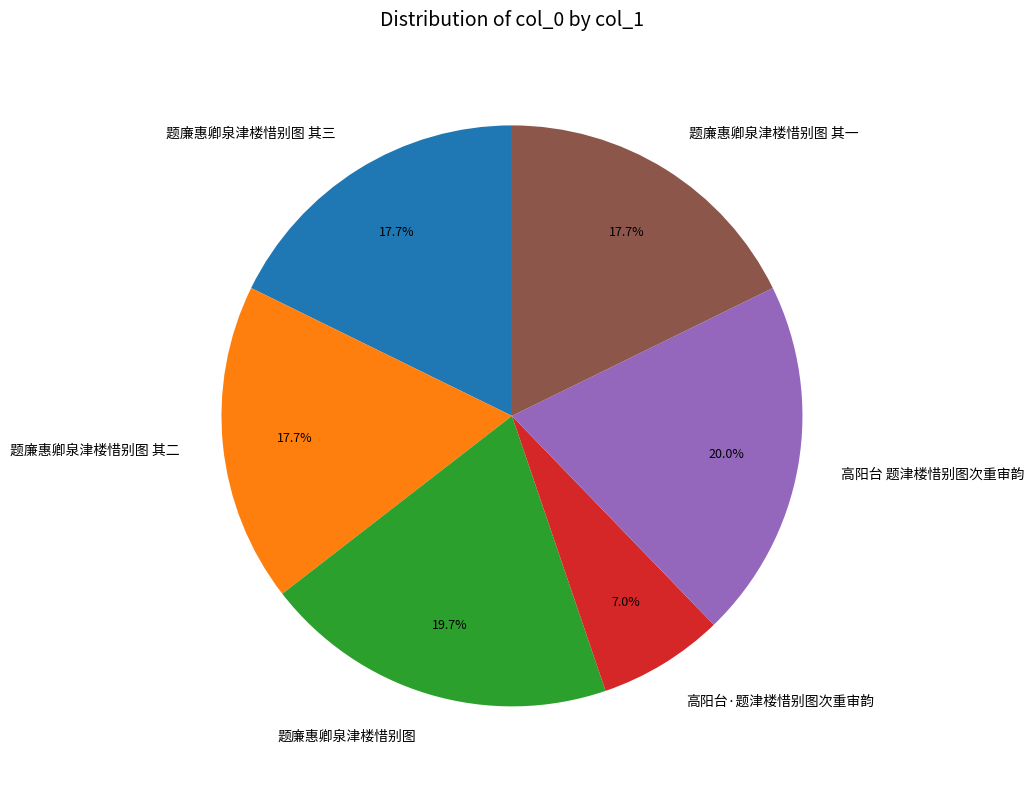

What percentage do 题廉惠卿泉津楼惜别图 其二 and 题廉惠卿泉津楼惜别图 together represent?

37.5%